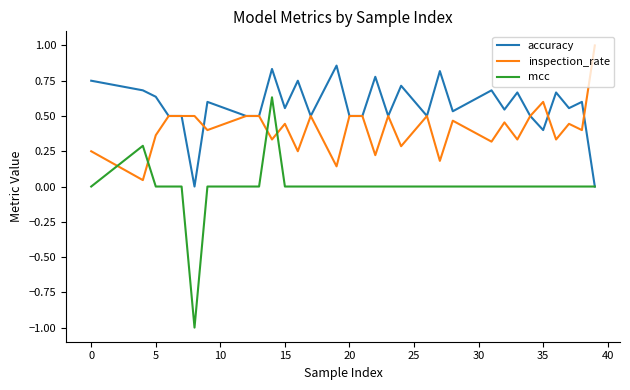

Does the chart have visible grid lines?

No